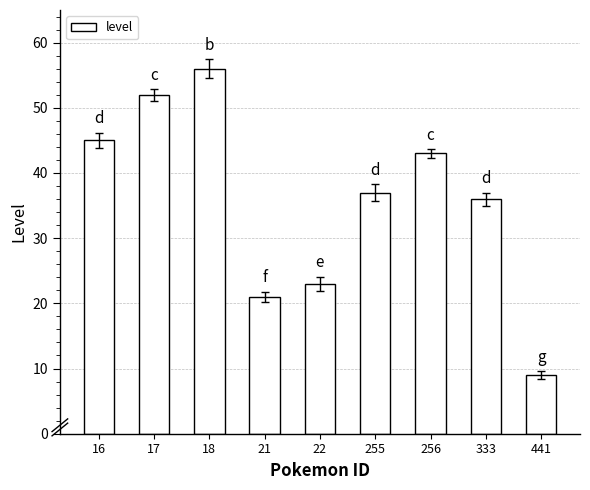

What is the minimum value shown in the chart?

9